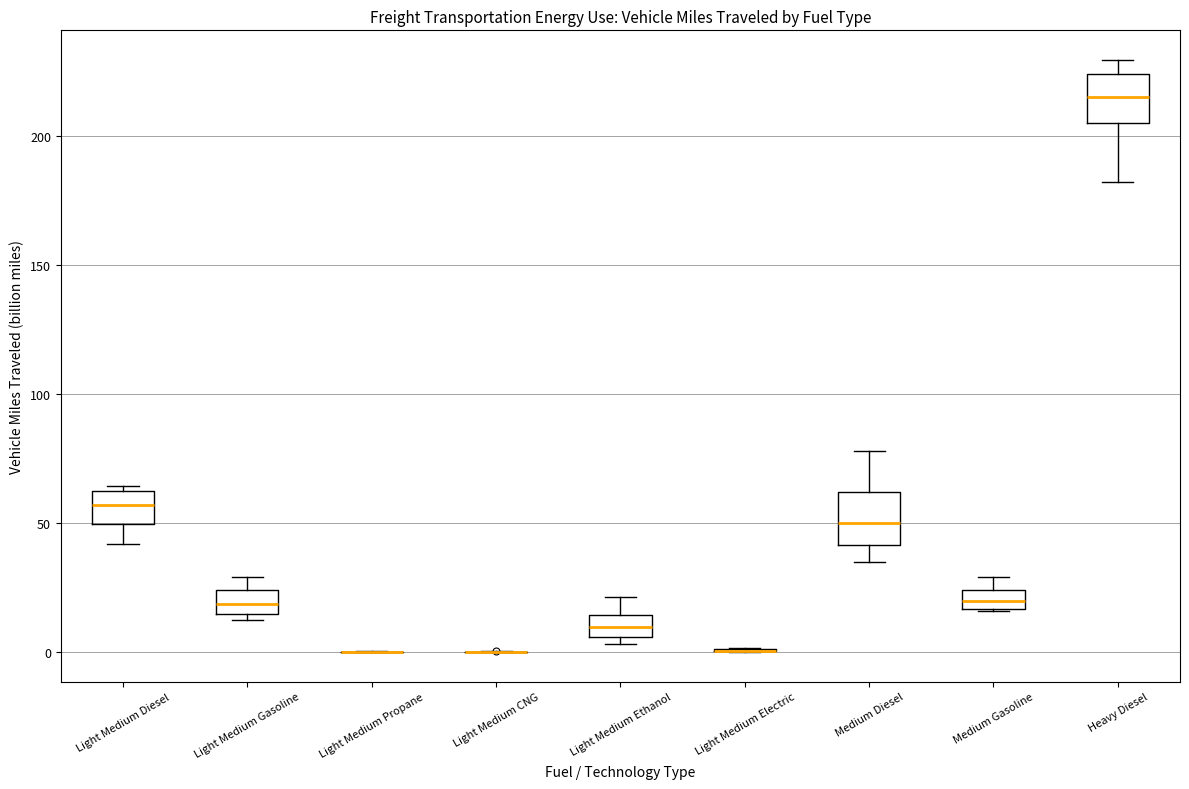

Where does the median line of the box for Heavy Diesel sit on the y-axis? The values are not printed on the chart, so give them approximately, as read against the axis.

215